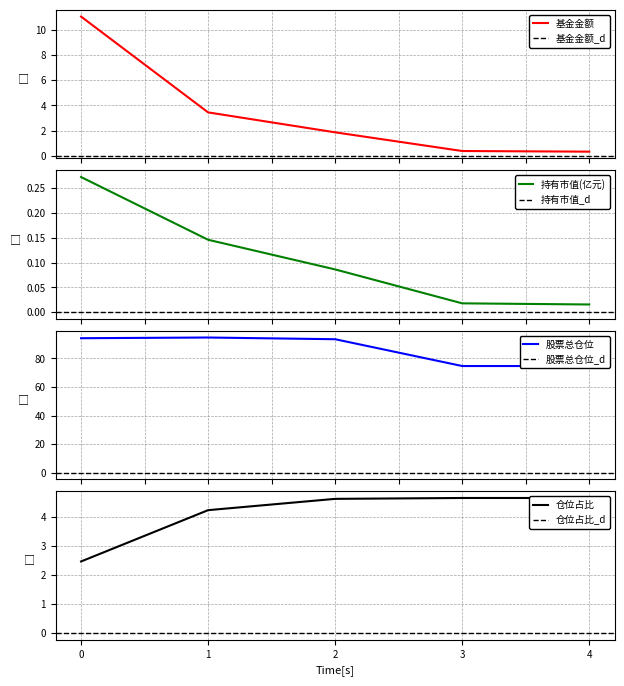

Between 1 and 2, which is larger?

1